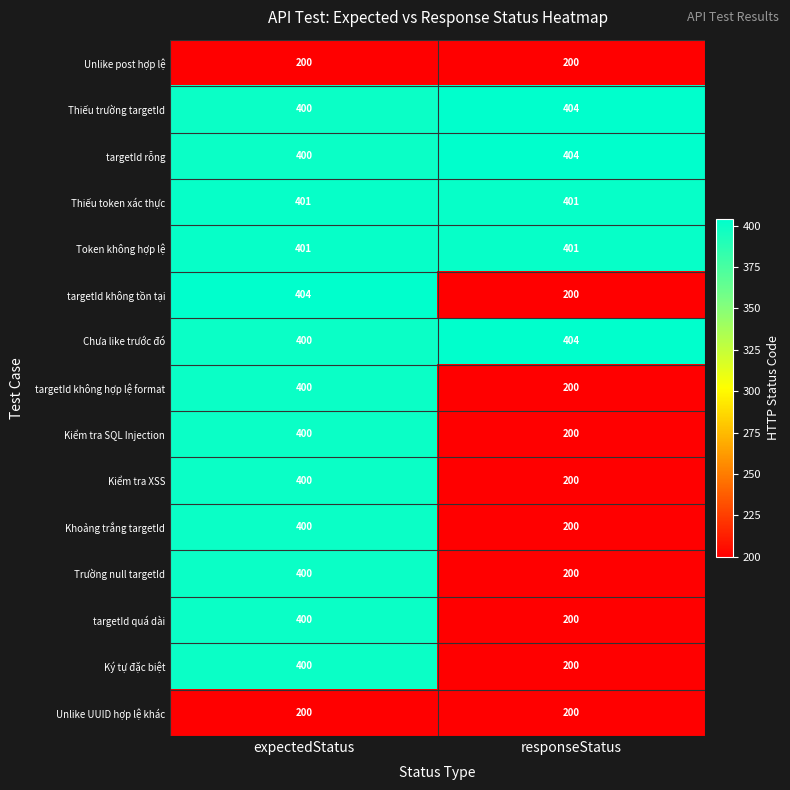

What is the approximate value of Token không hợp lệ at expectedStatus?

401